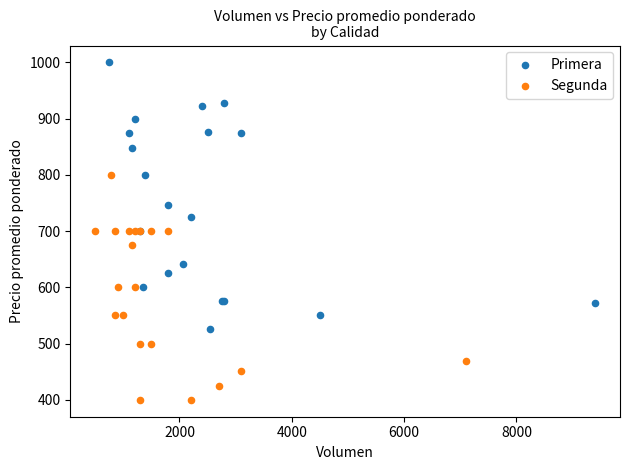

Which series has the largest Y range (max minus min)?

Primera